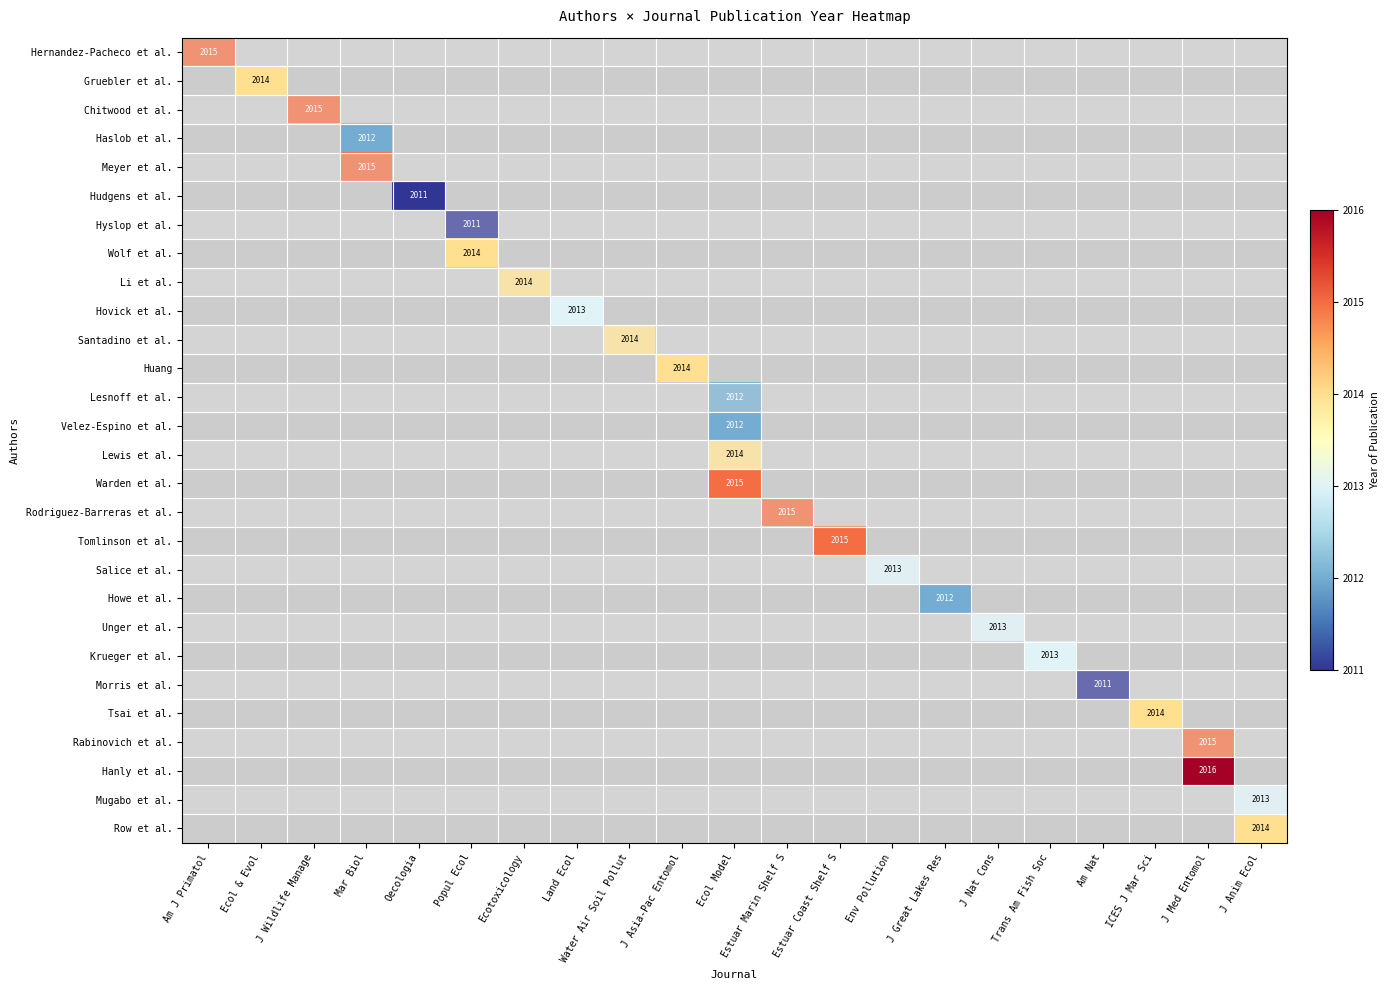

Which series has the largest range (max minus min)?

Hernandez-Pacheco et al.